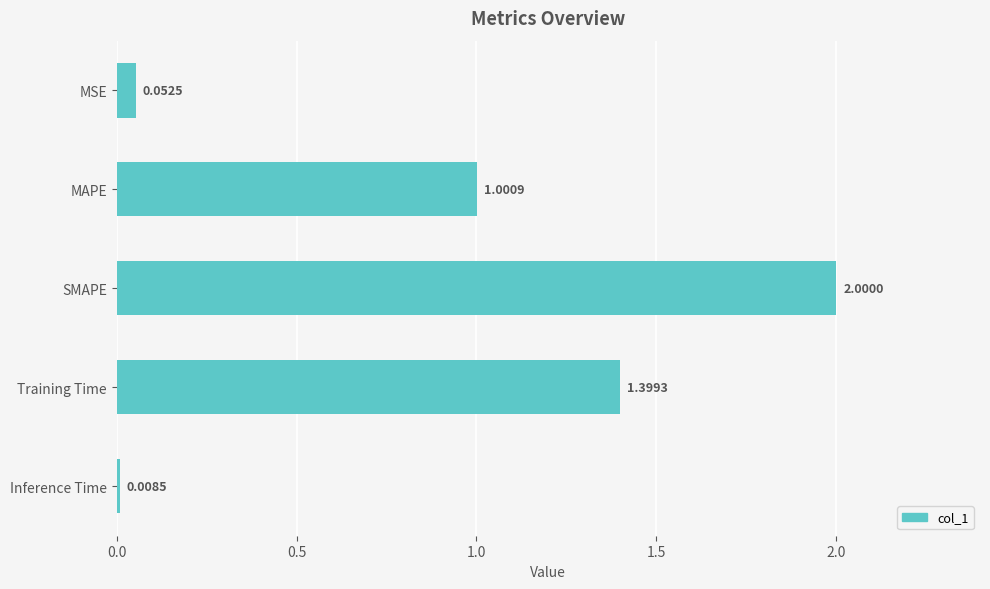

Are the bars horizontal?

Yes